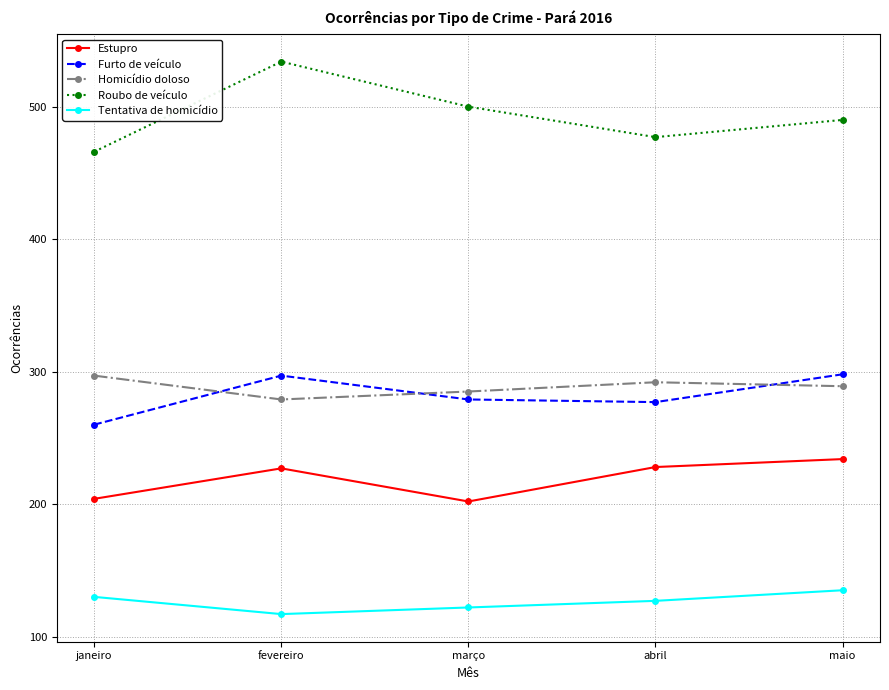

What is the sum of the Estupro values at janeiro and fevereiro?

431